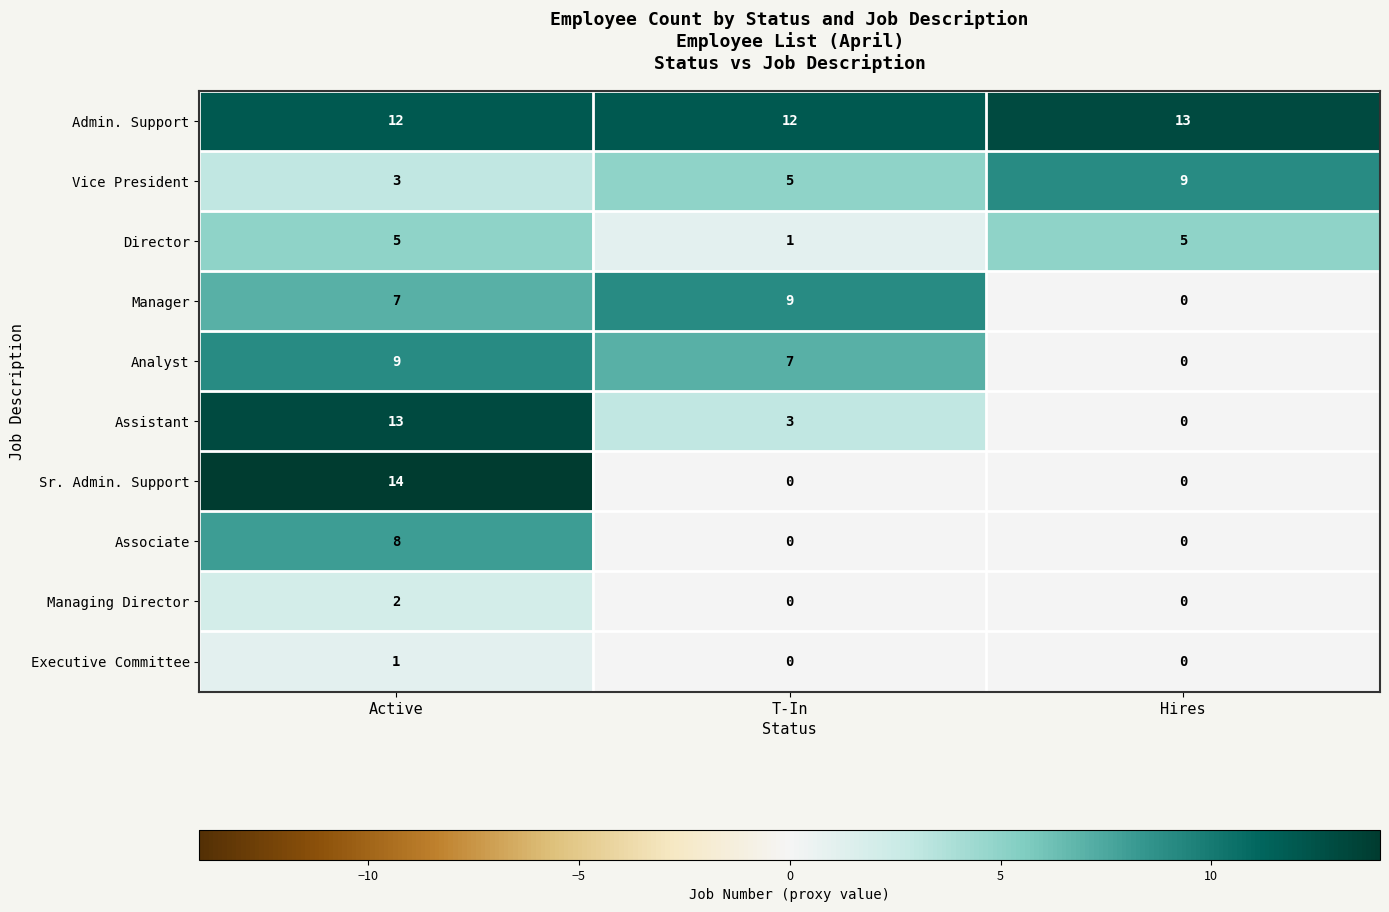

The value of Managing Director at T-In is -1. True or false?

False